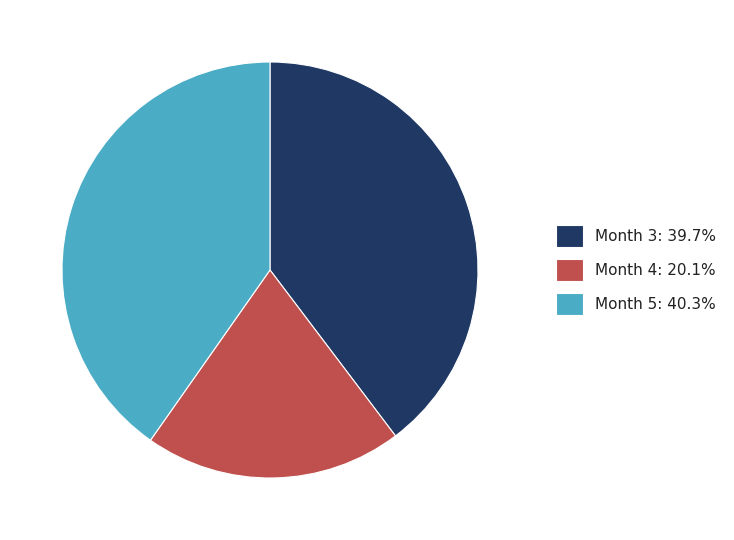

Does Month 3 represent more than half of the total?

No